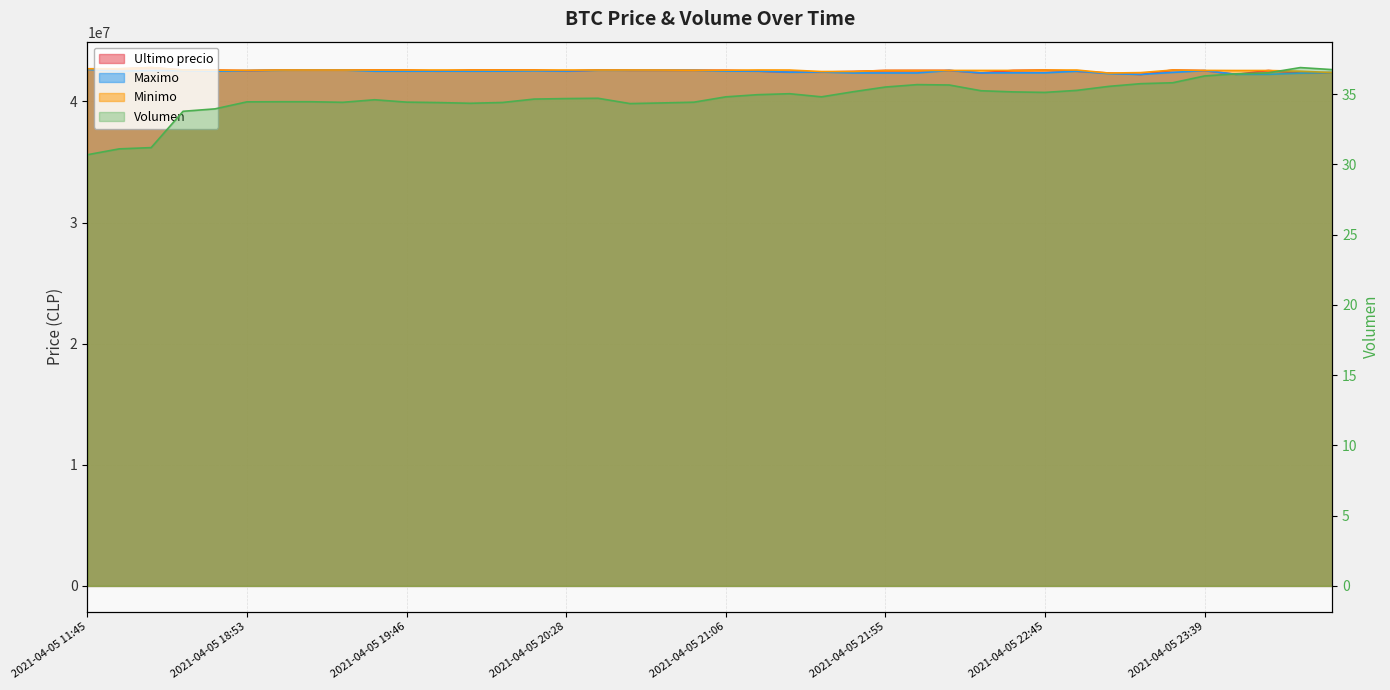

At which category is the sum across all series the highest?

2021-04-05 16:21